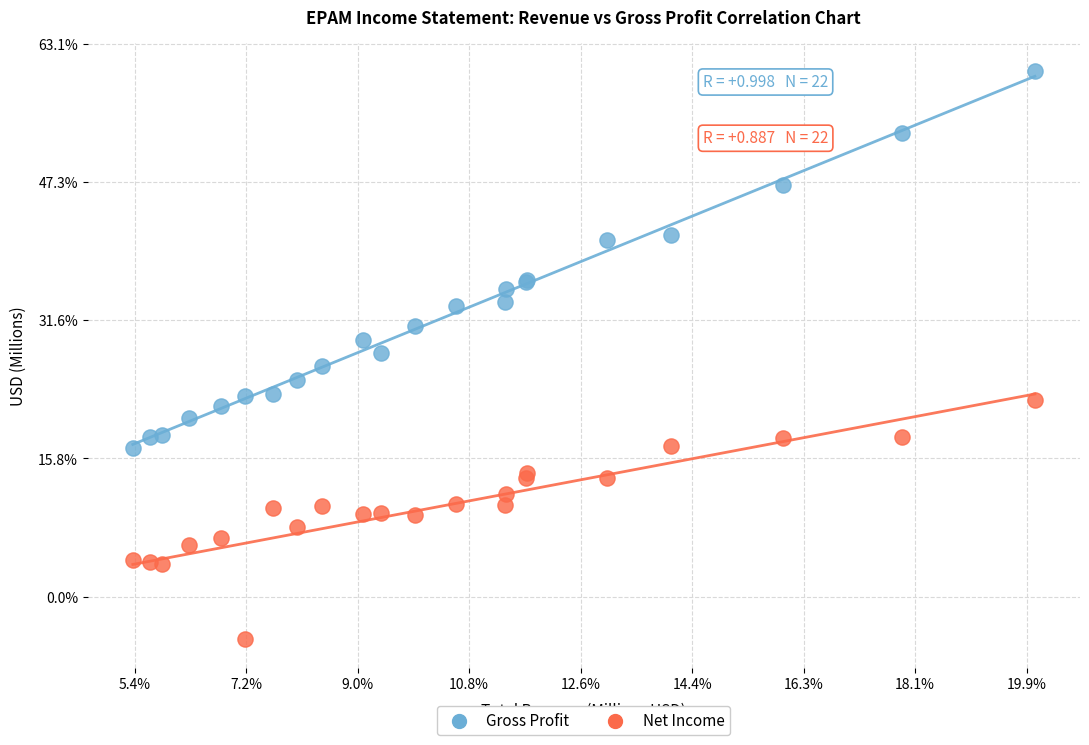

Which series contains the lowest Y value?

Net Income